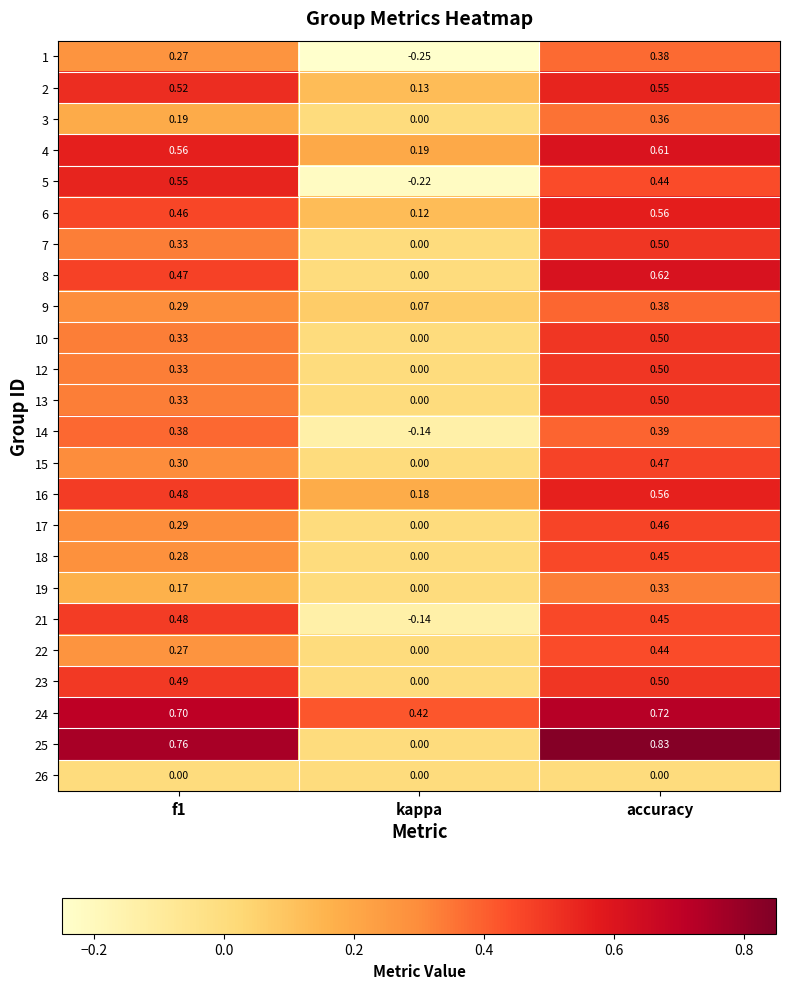

How many distinct data groups are displayed?

24